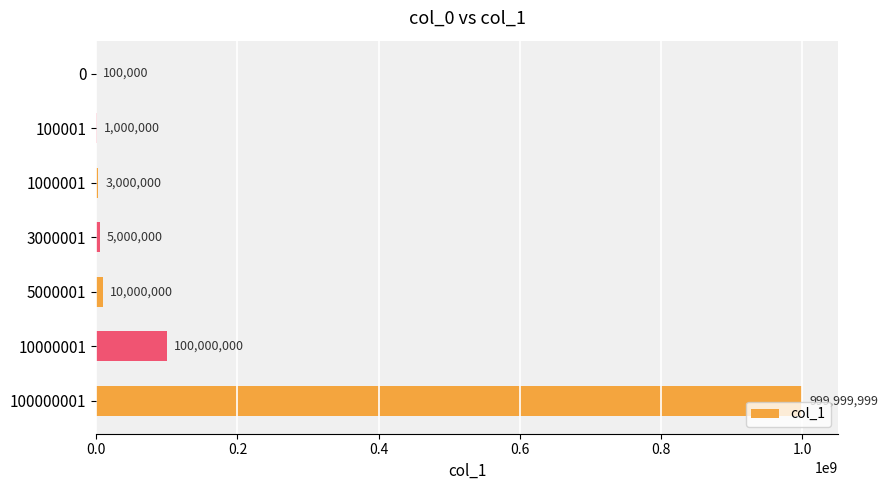

The value at 100000001 is 999999999. True or false?

True